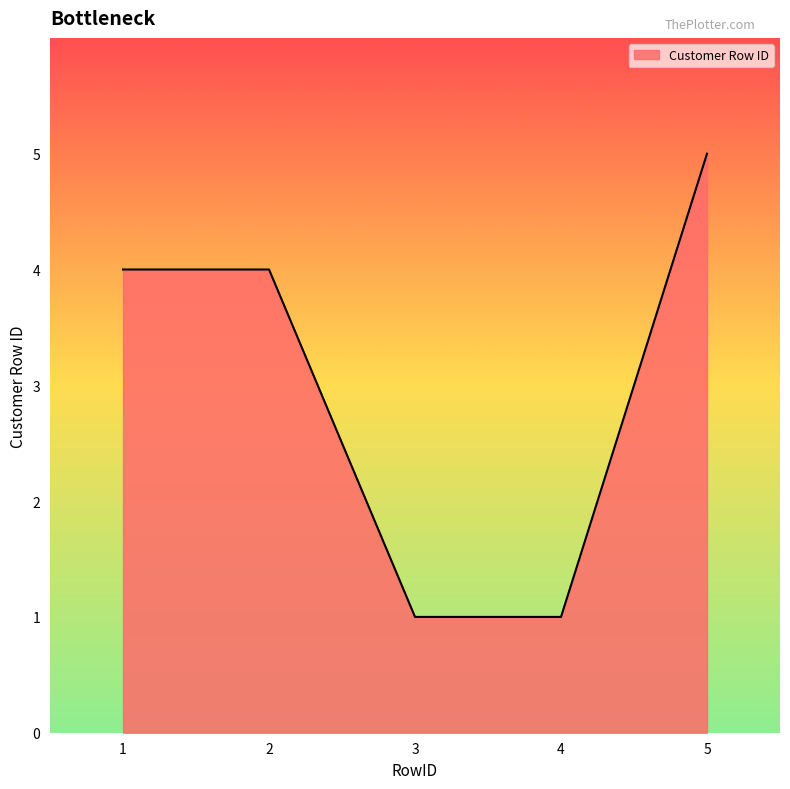

True or false: there are more than 1 points higher than both neighbors.

False